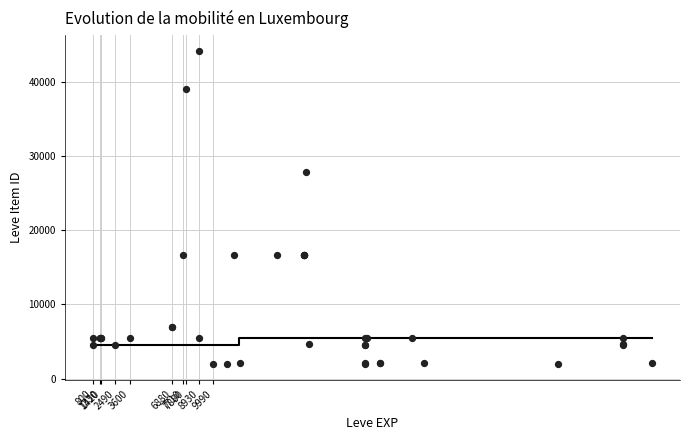

What Y value in the scatter plot is closest to 23053?

27772